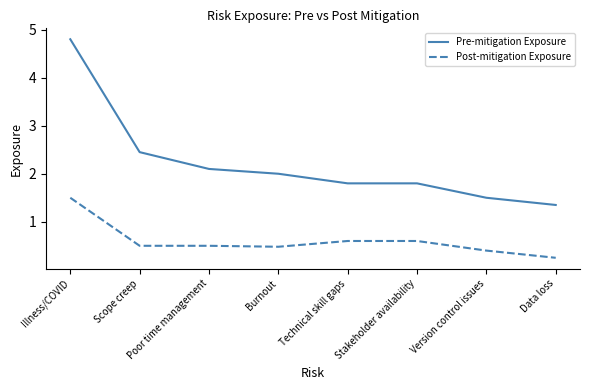

At which label is Pre-mitigation Exposure closest to 3?

Scope creep